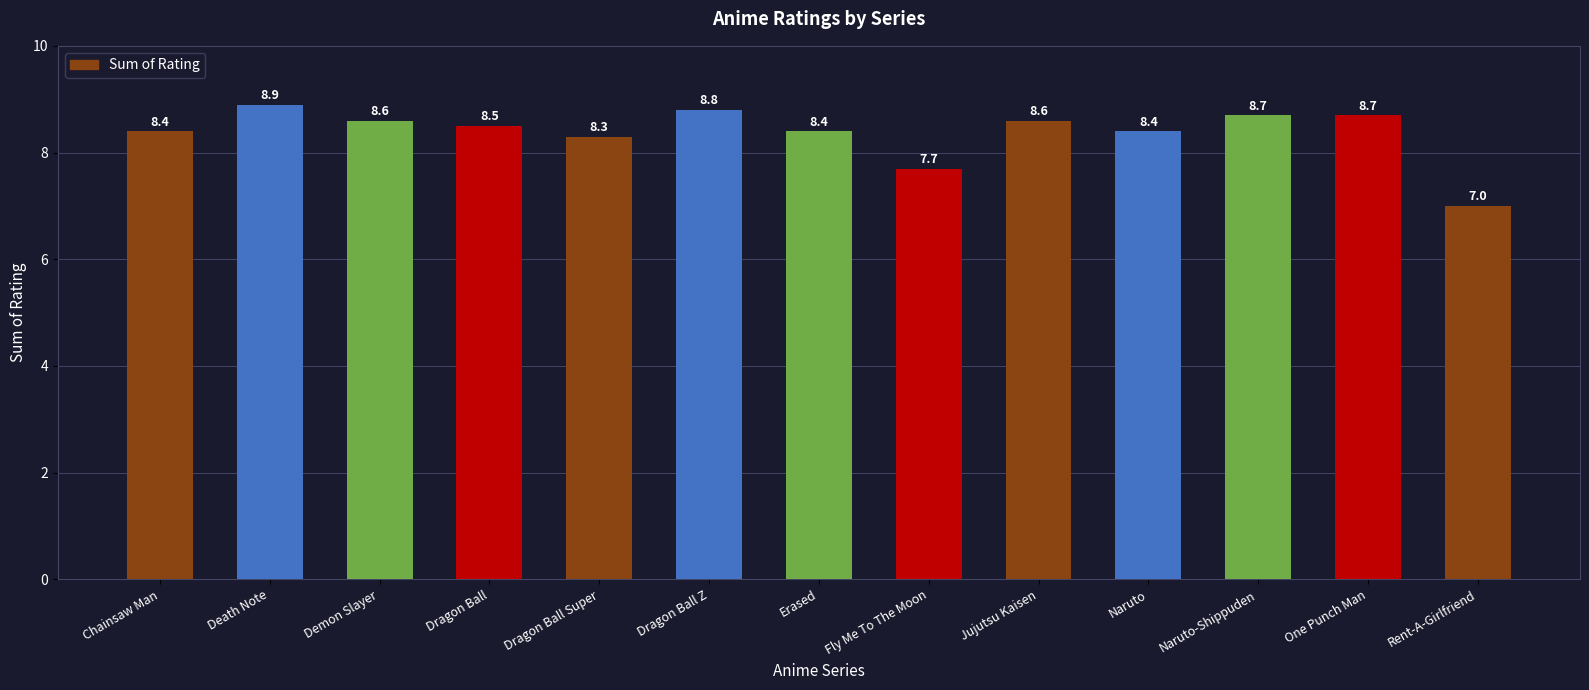

How many values exceed 8?

11